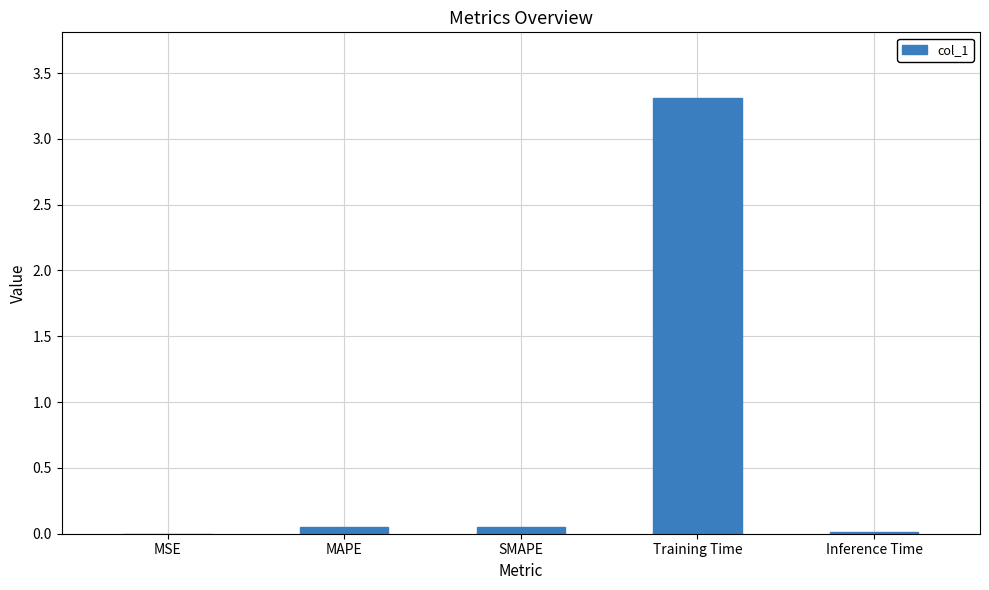

What is the greatest value displayed?

3.3